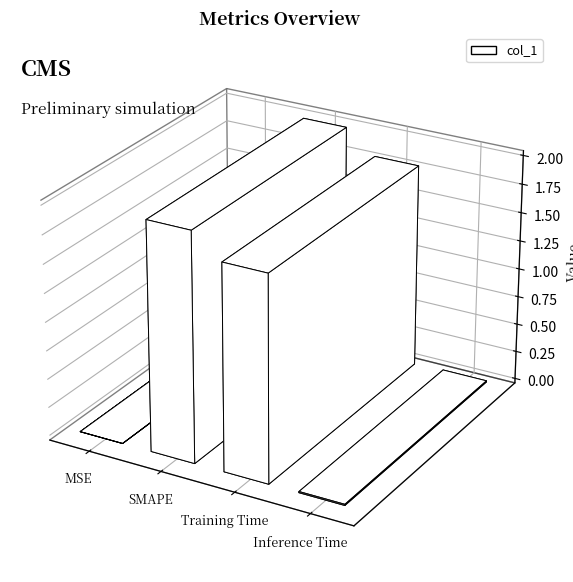

What value does the data have at SMAPE?

2.0